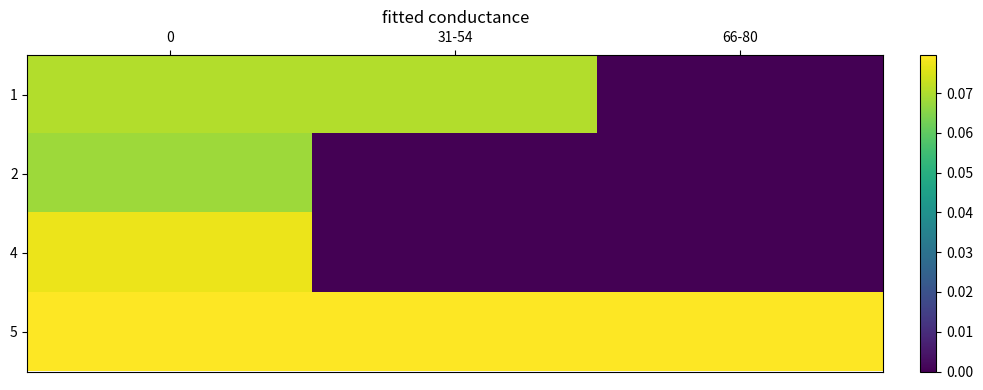

Rank the series at 31-54 from highest to lowest value.

5, 1, 2, 4